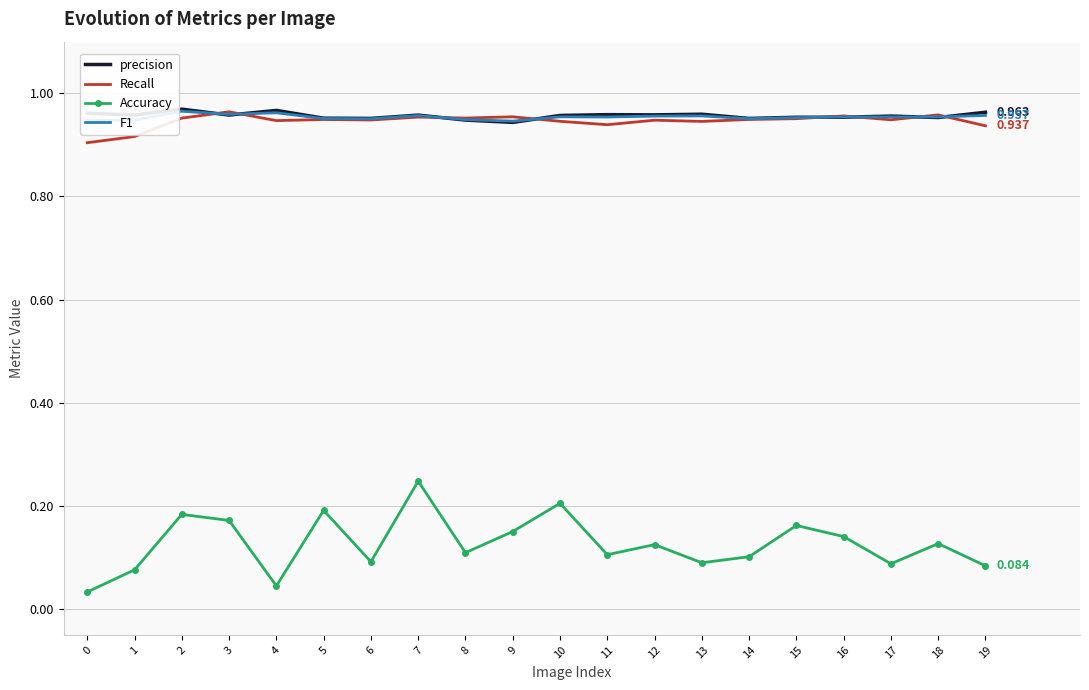

Between 5 and 19, which series saw the biggest shift?

Accuracy